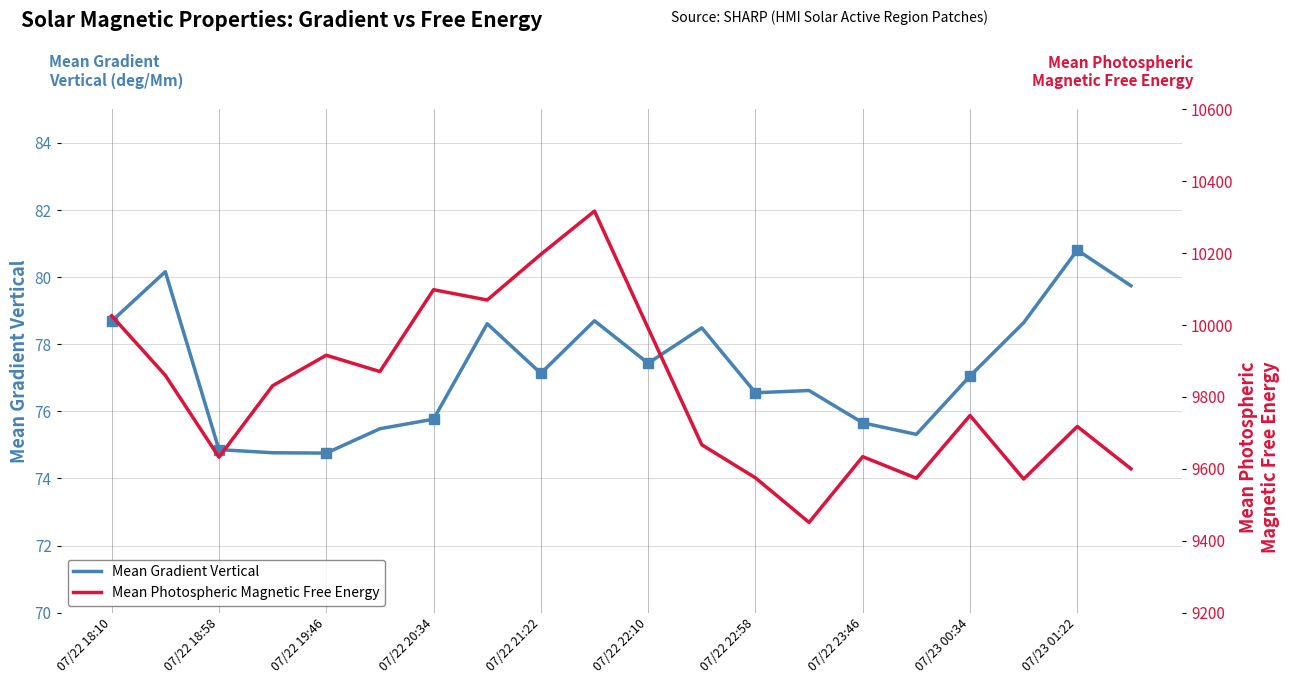

What are all the series names shown in the legend?

Mean Gradient Vertical, Mean Photospheric Magnetic Free Energy